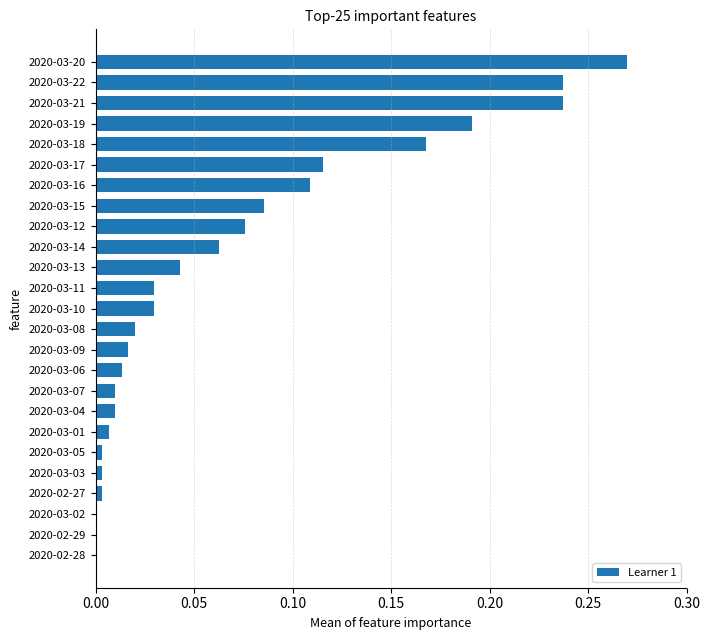

What is the change in value from 2020-03-07 to 2020-03-18?

+0.2